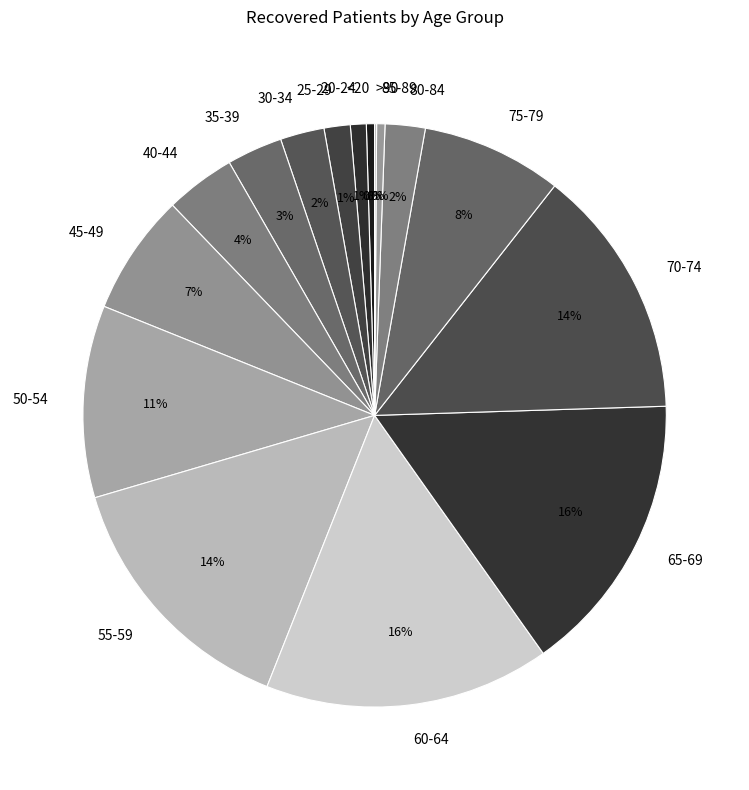

Is the sum of 60-64 and 55-59 greater than half?

No